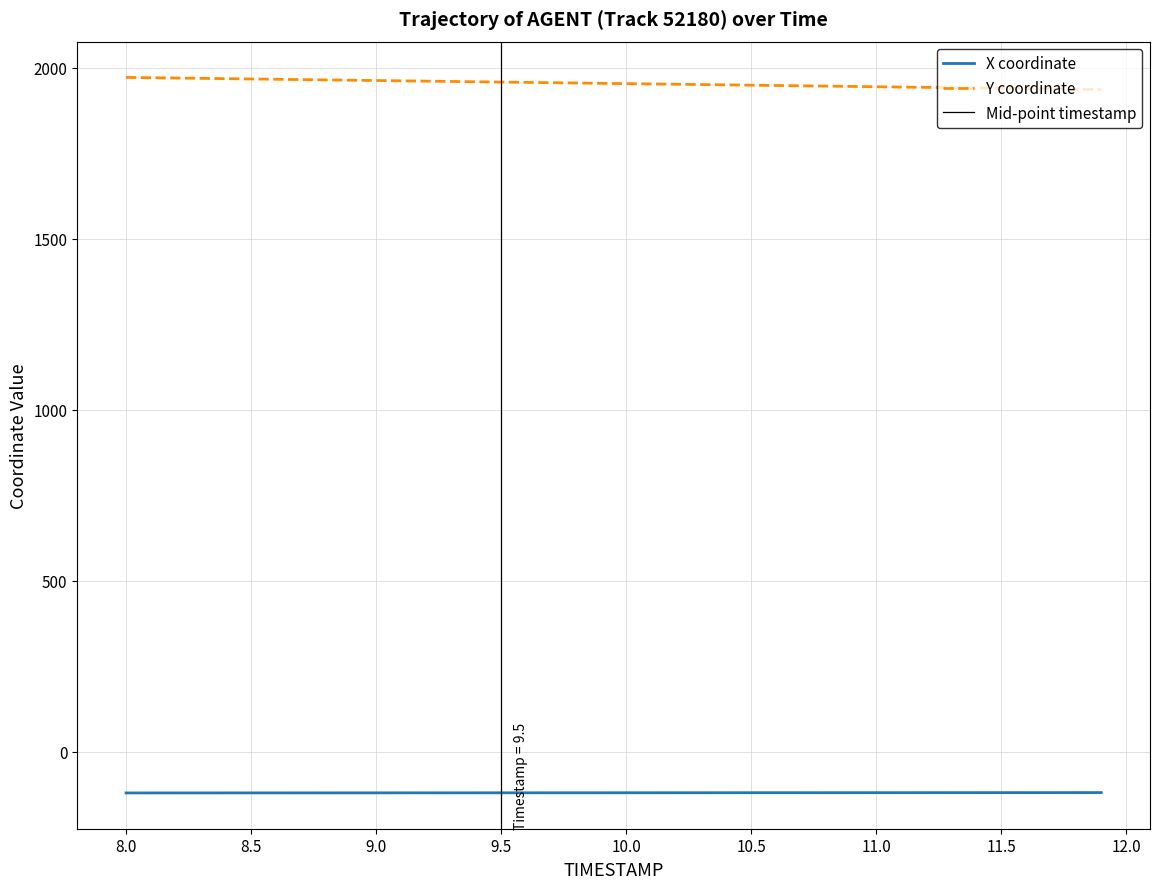

True or false: Y coordinate and X coordinate intersect in this chart.

False